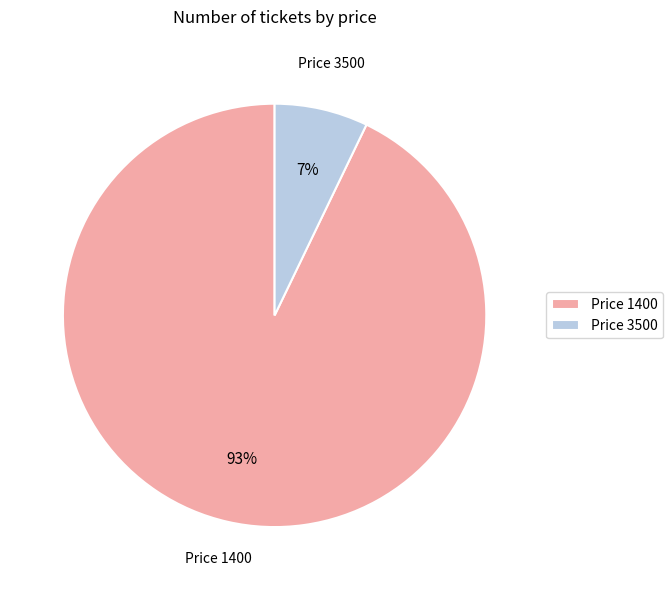

Is there any slice that represents more than half of the pie?

Yes